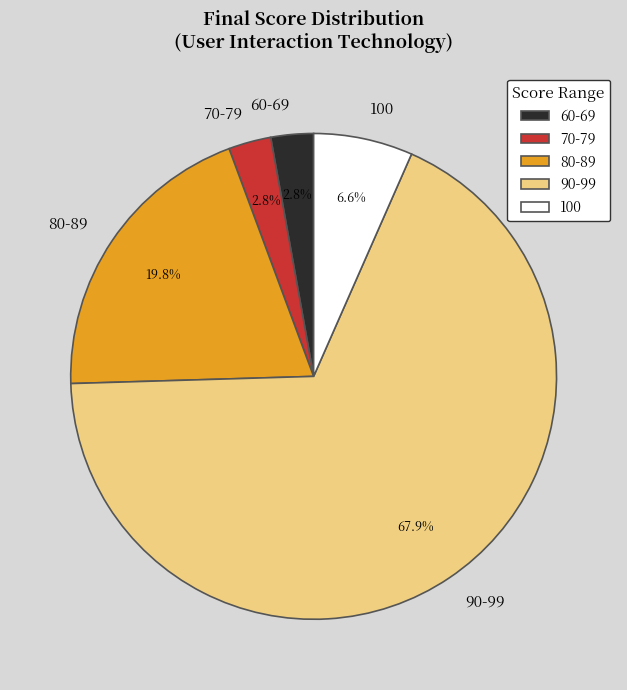

What is the ratio of the value at 60-69 to the value at 80-89?

0.1